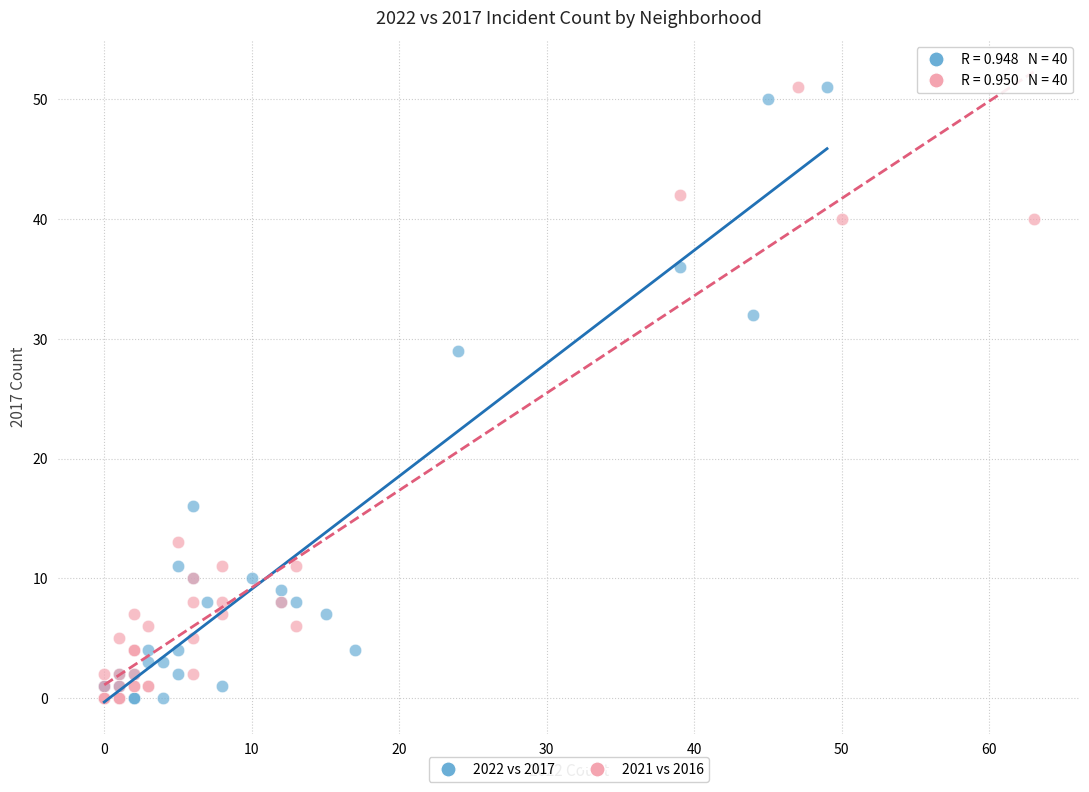

What are all the series names shown in the legend?

2022 vs 2017, 2021 vs 2016